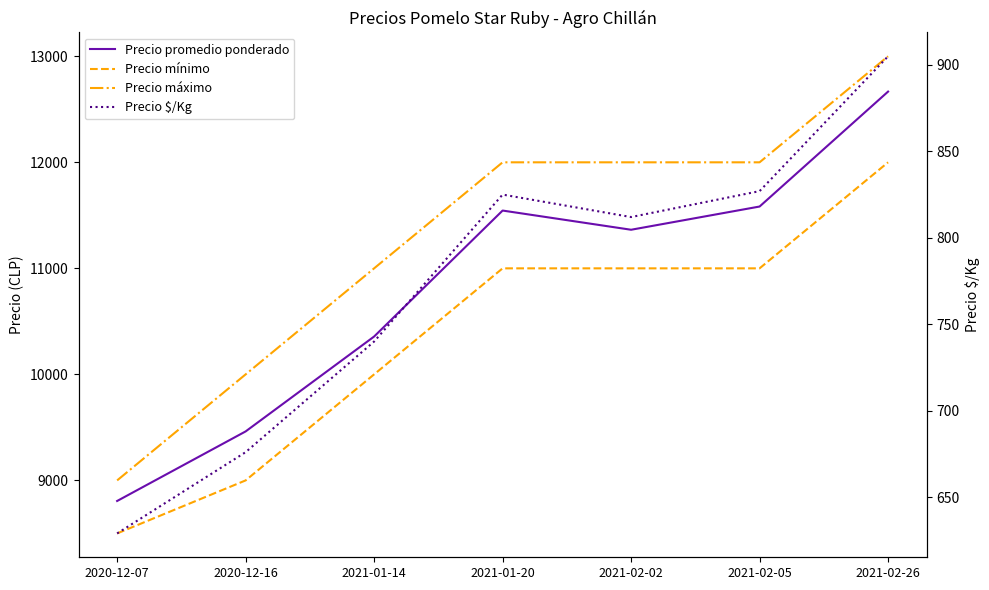

Which label corresponds to the smallest value in the chart?

2020-12-07